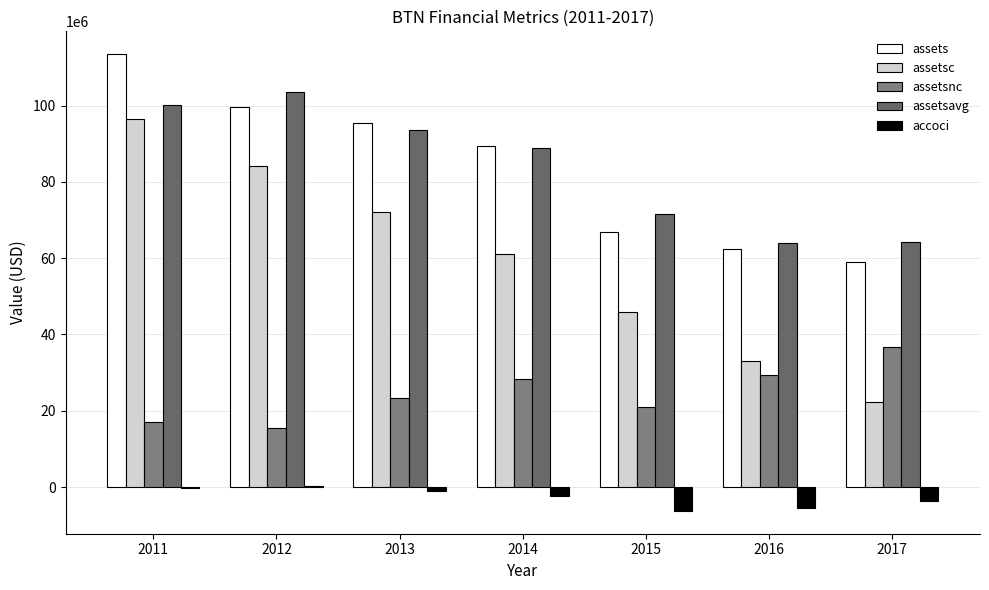

What value does the assetsnc series have at 2017?

36772000